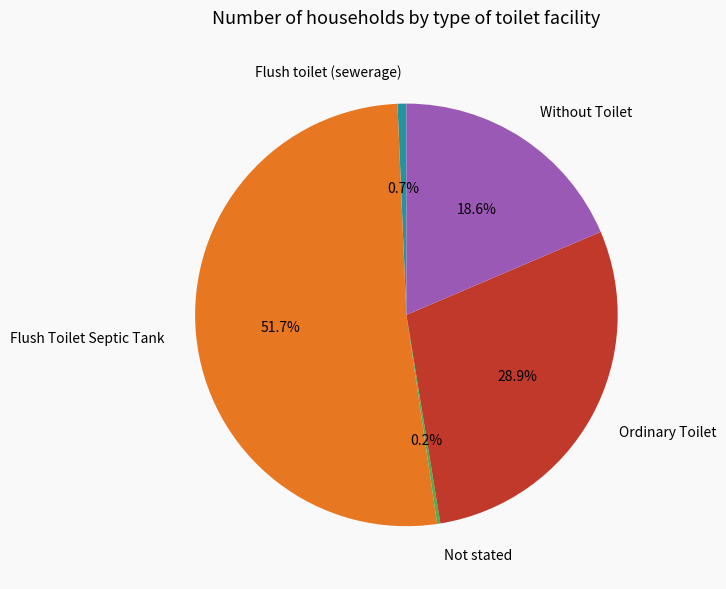

To the nearest percent, what is the difference between the largest and smallest slice percentages?

51%